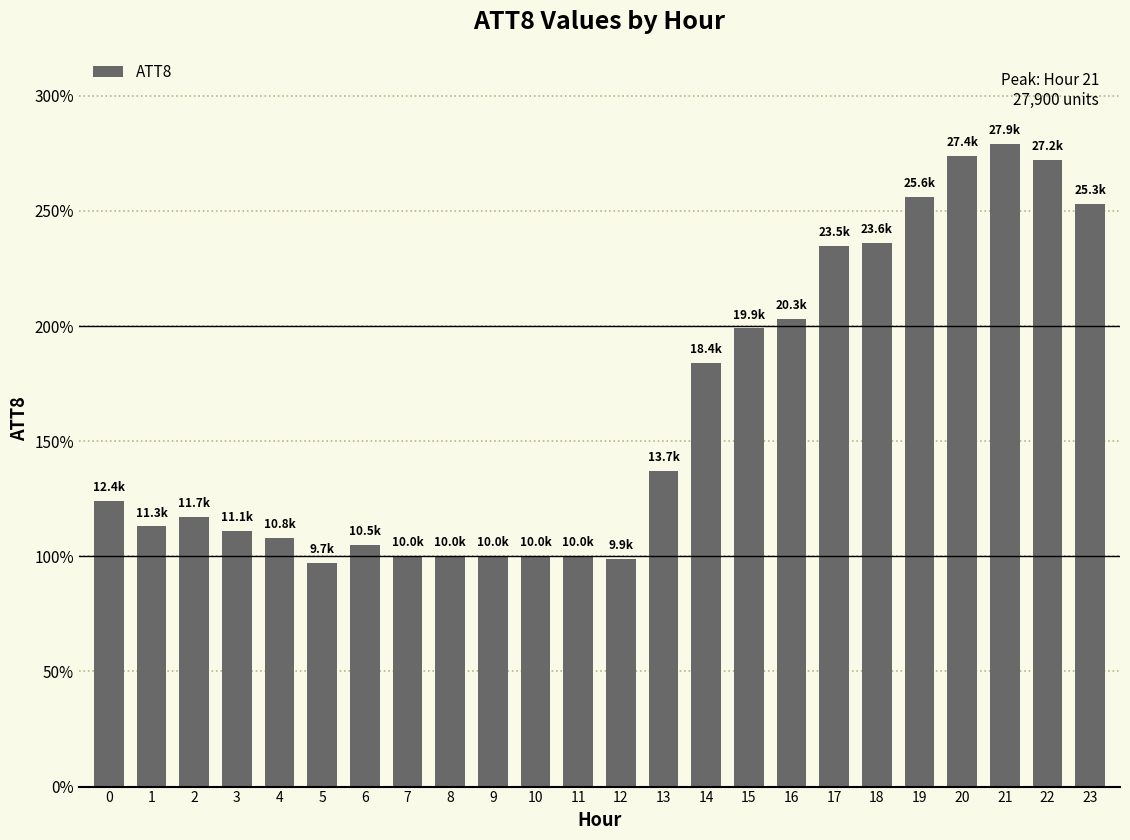

Which has a higher value, 17 or 22?

22